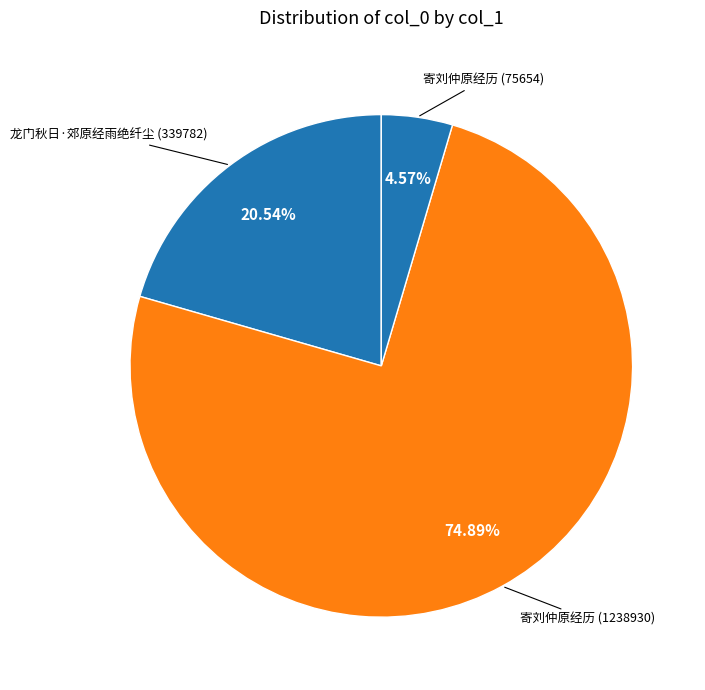

Which category accounts for the majority?

寄刘仲原经历 (1238930)